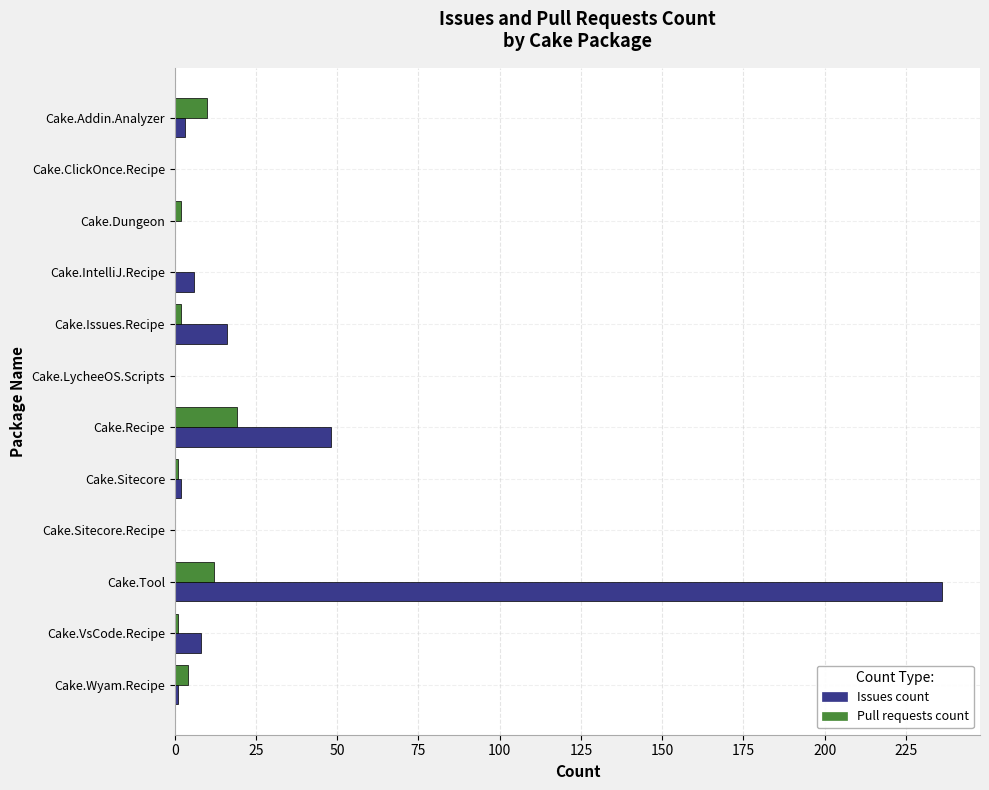

Which series changed the most between Cake.Tool and Cake.Wyam.Recipe?

Issues count